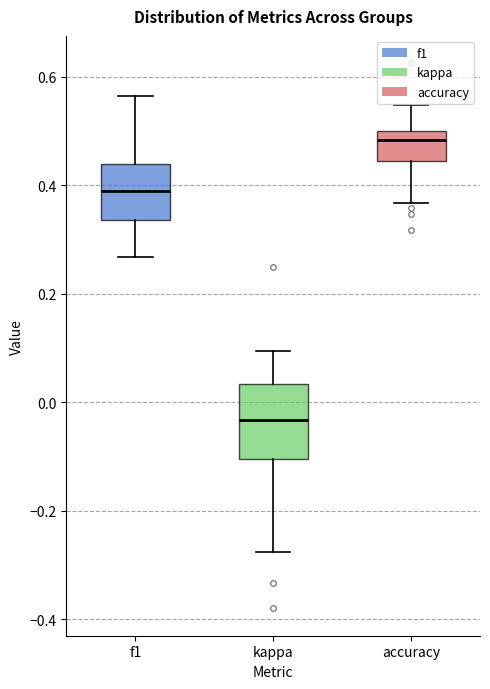

Which box's median line is the highest?

accuracy